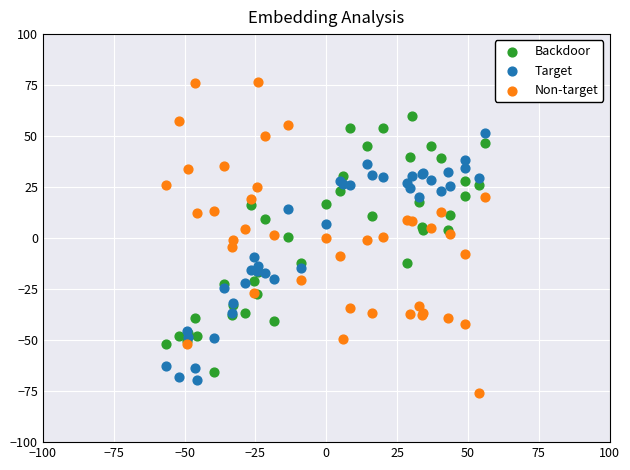

Which series has the widest spread of Y values?

Non-target